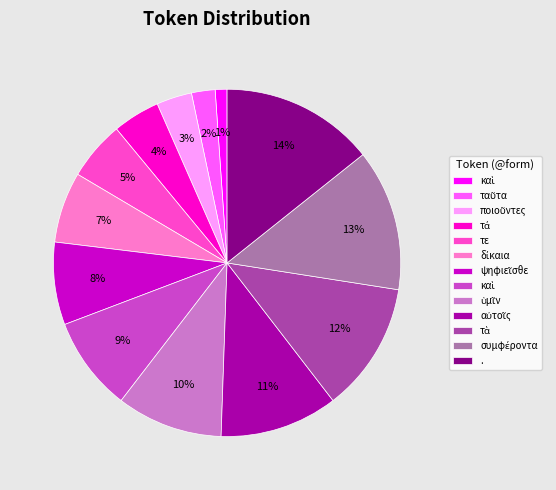

Does any single category account for the majority?

No